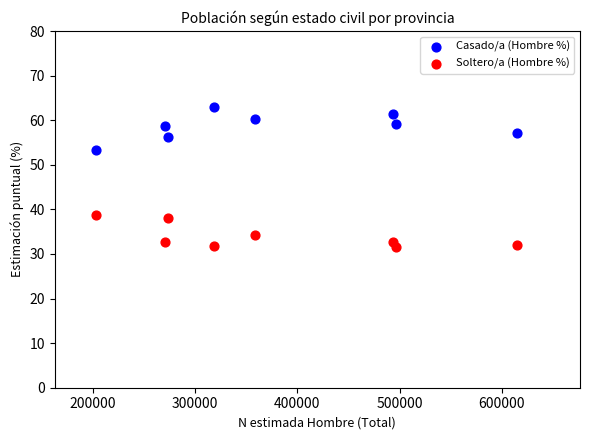

Across all data points, what is the range of Y values (max minus min)?

31.5